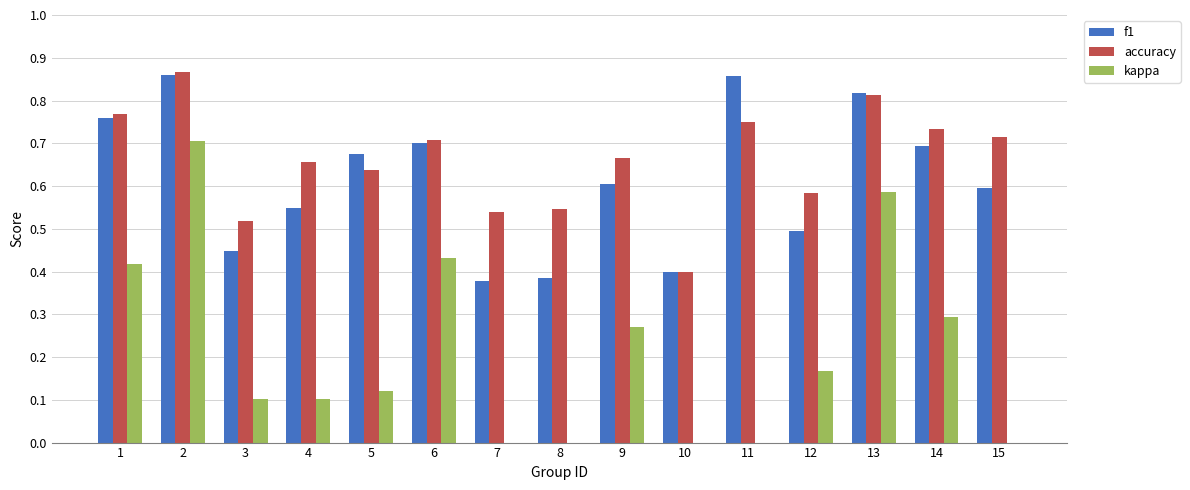

What is the spread (max minus min) of values at 6?

0.3